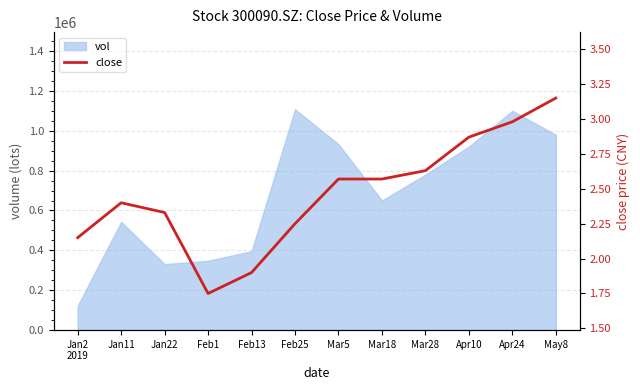

How many lines are shown in the chart?

1